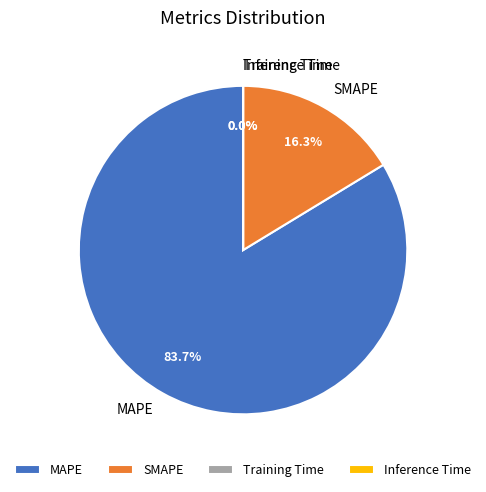

Which category has the biggest portion of the pie?

MAPE